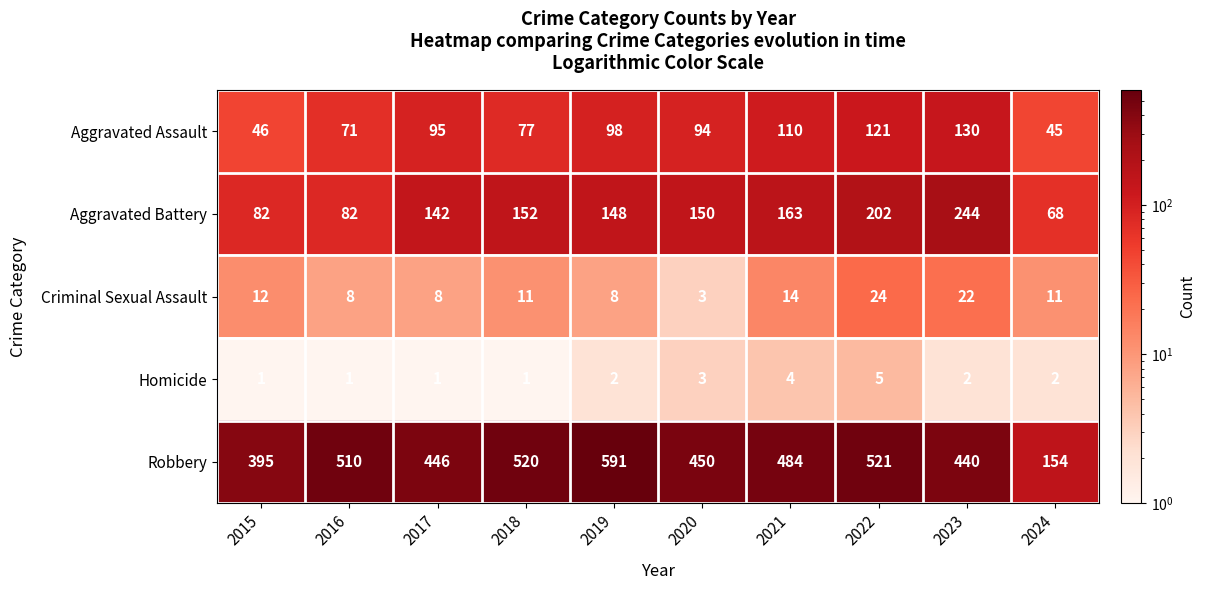

Which series has the largest range (max minus min)?

Robbery